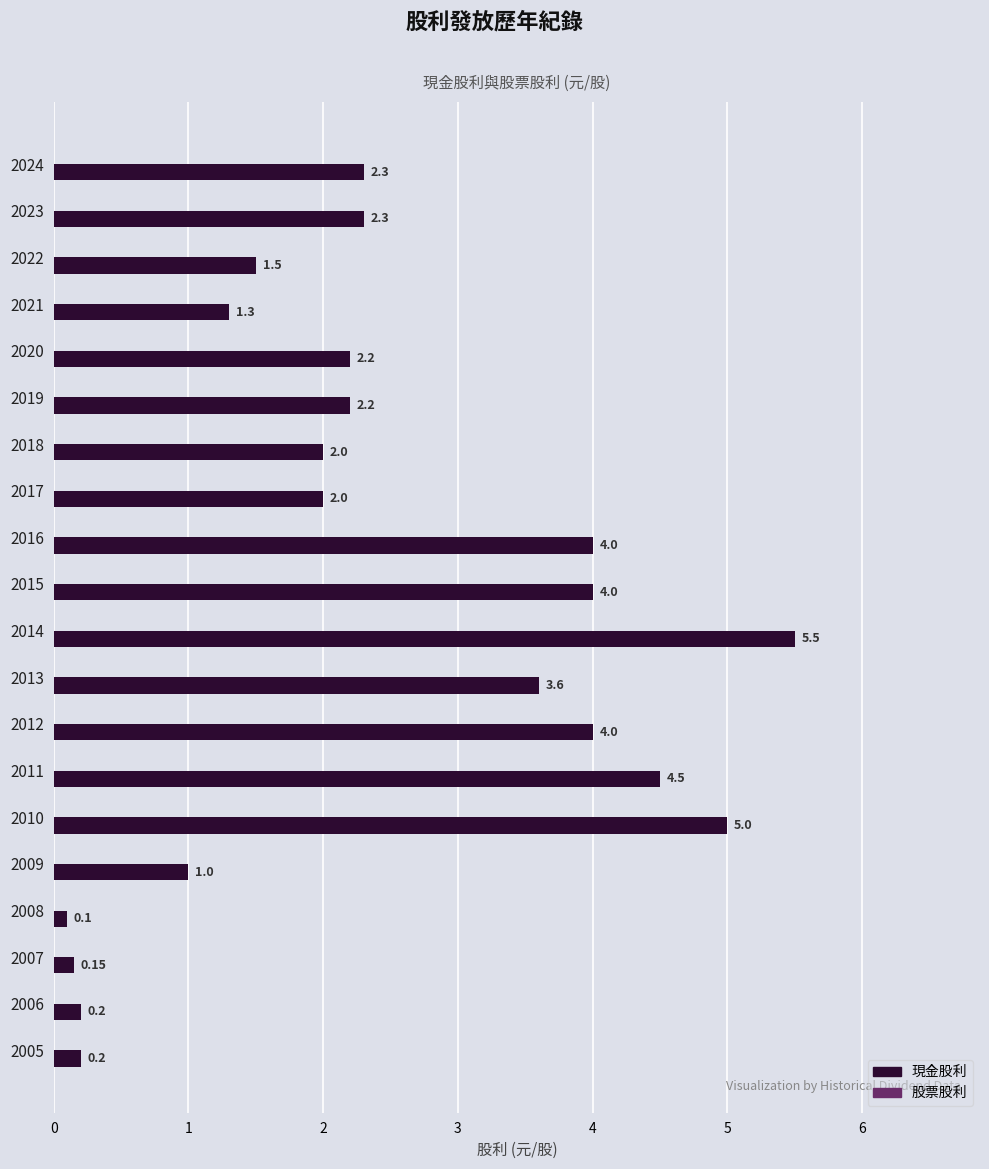

How many series are shown in this chart?

1